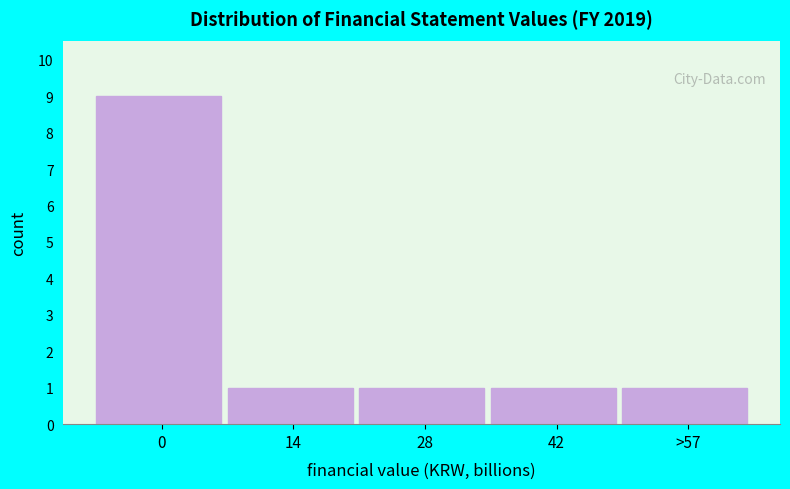

Reading left to right, transcribe all the data shown in this chart.

0=9	14=1	28=1	42=1	>57=1